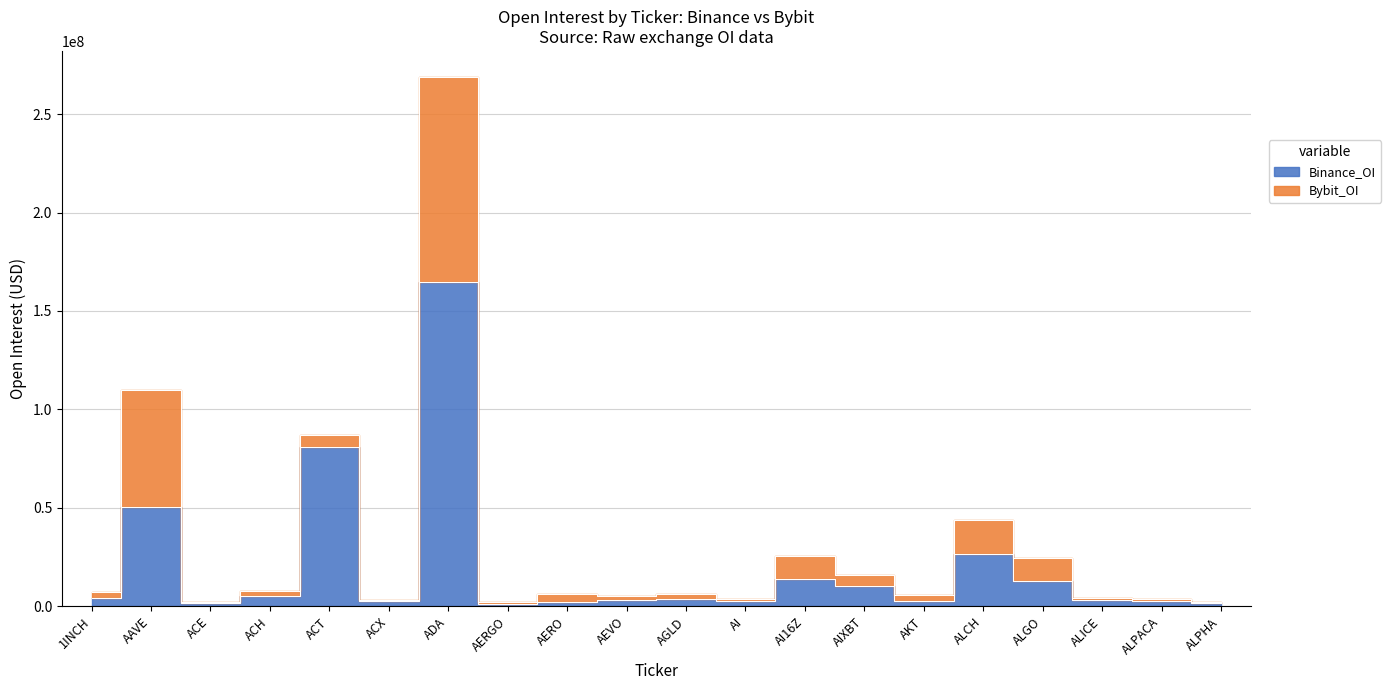

What is the label of the 20th point from the right?

1INCH